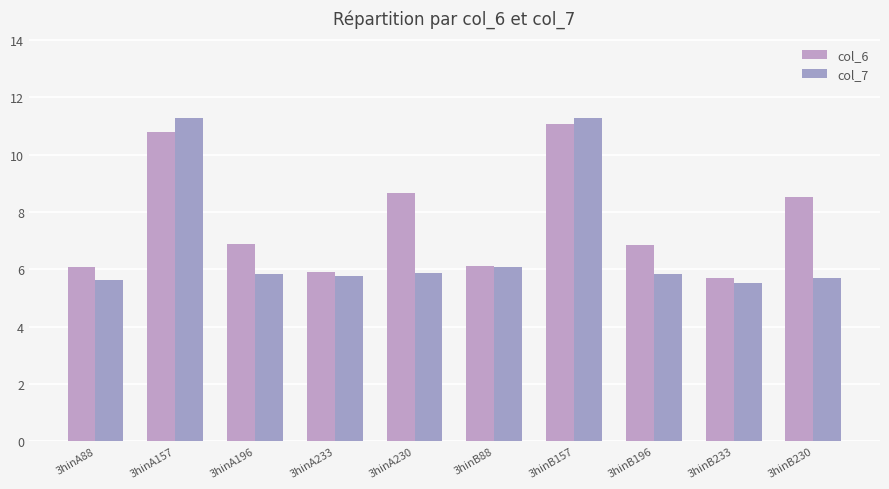

Between 3hinA157 and 3hinA233, which series saw the biggest shift?

col_7